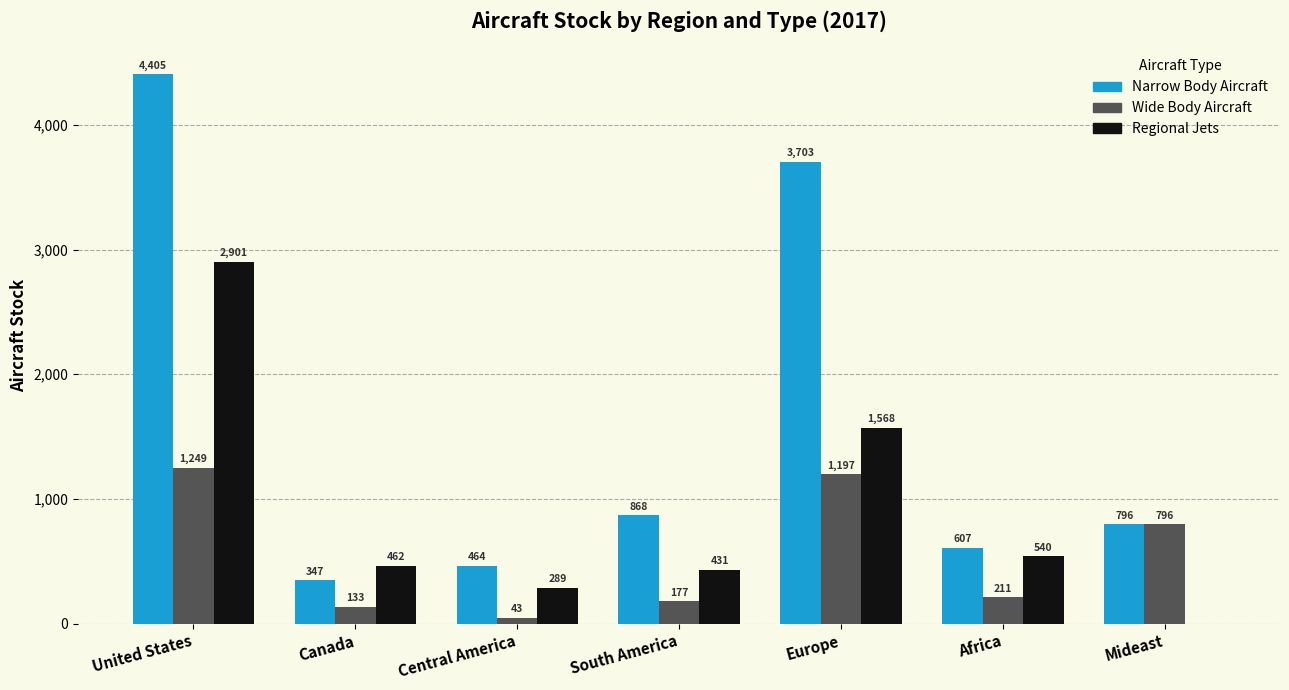

What is the sum of the Regional Jets values at United States and Europe?

4470.0